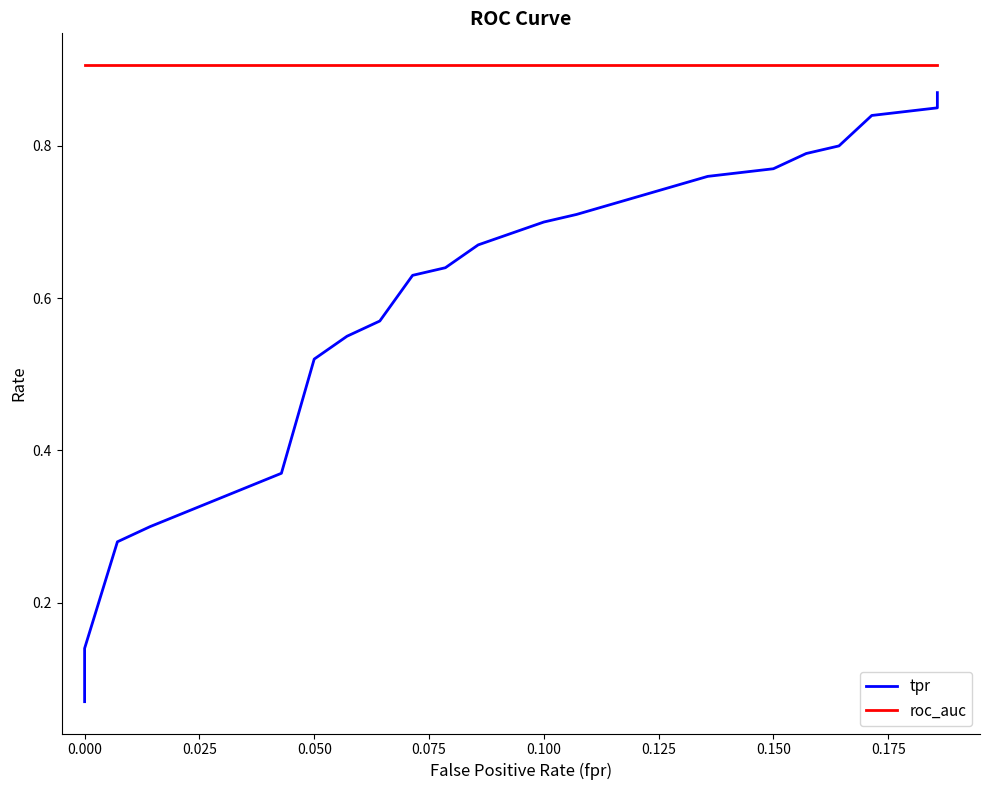

True or false: tpr has more than 0 interior local peaks.

False